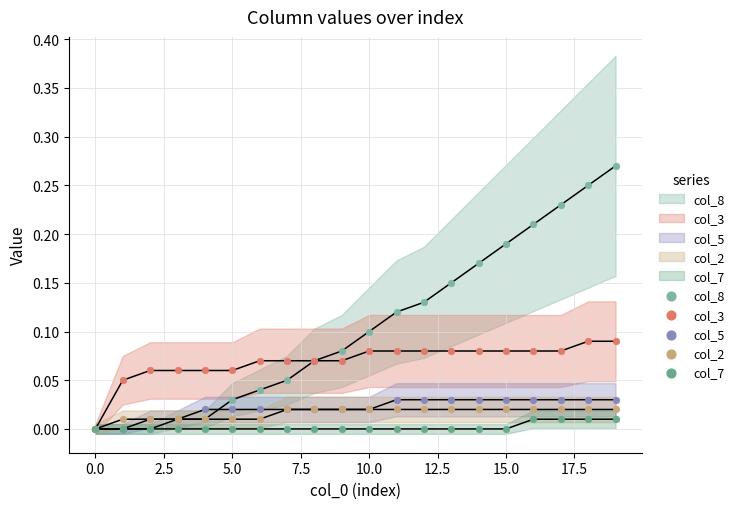

Which series reaches the maximum Y coordinate?

col_8